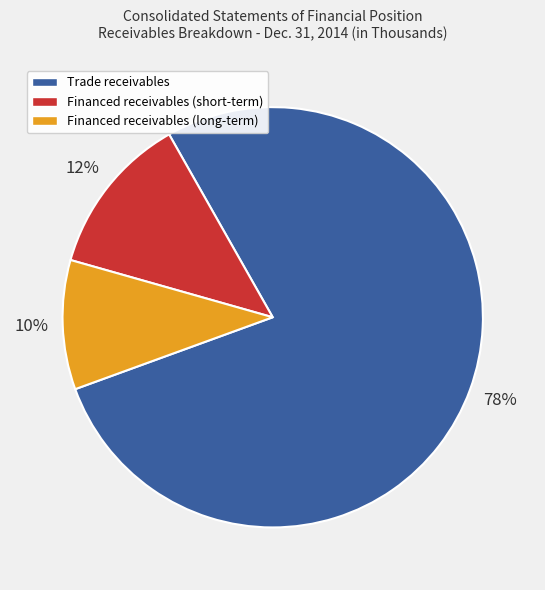

Which slice represents more than half of the pie?

Trade receivables